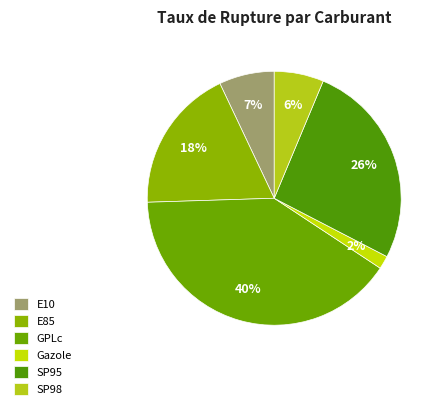

Count the number of slices in the pie.

6